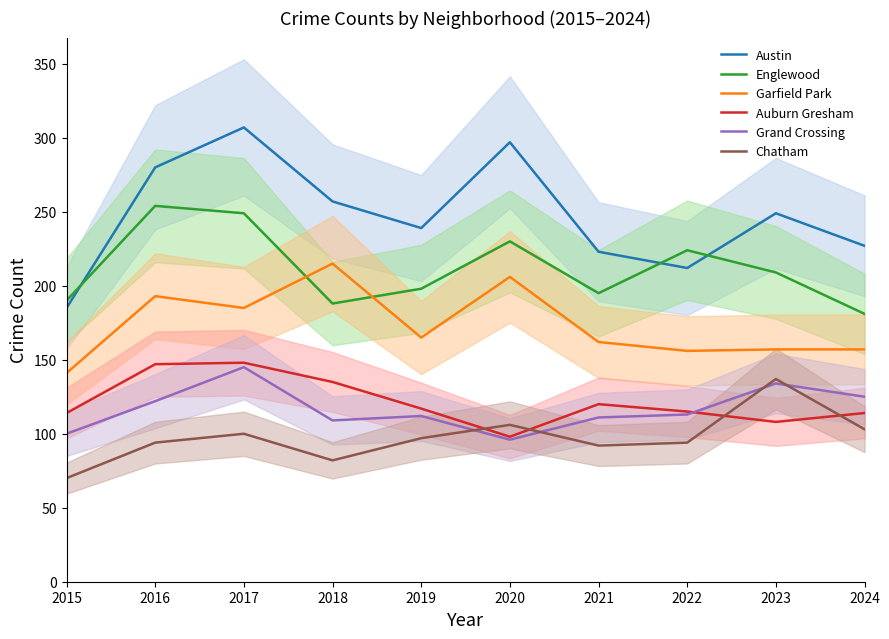

Is the value of Austin at 2021 greater than the value of Chatham at 2021?

Yes